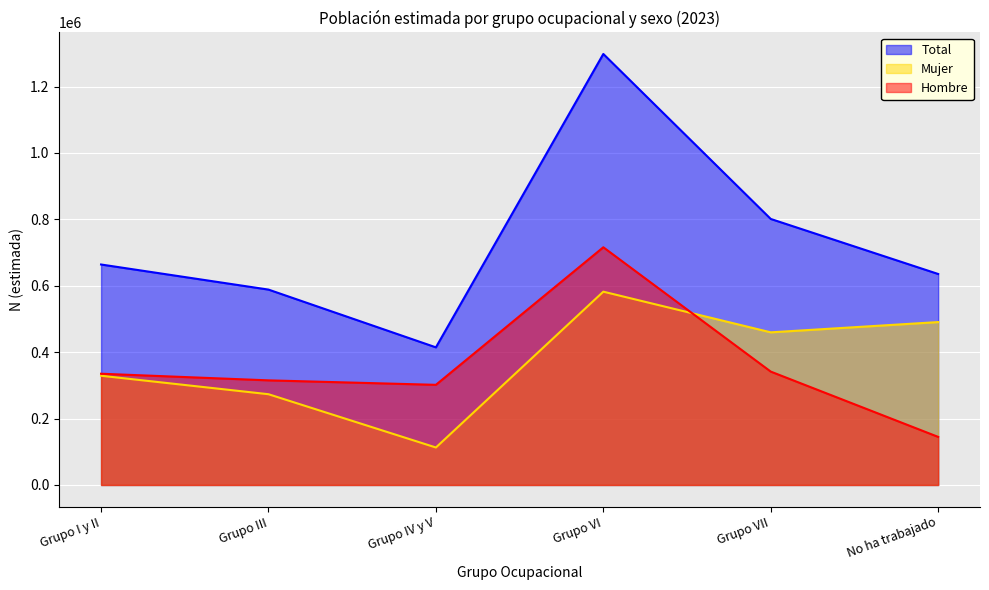

Does the chart display data point markers on the line(s)?

No